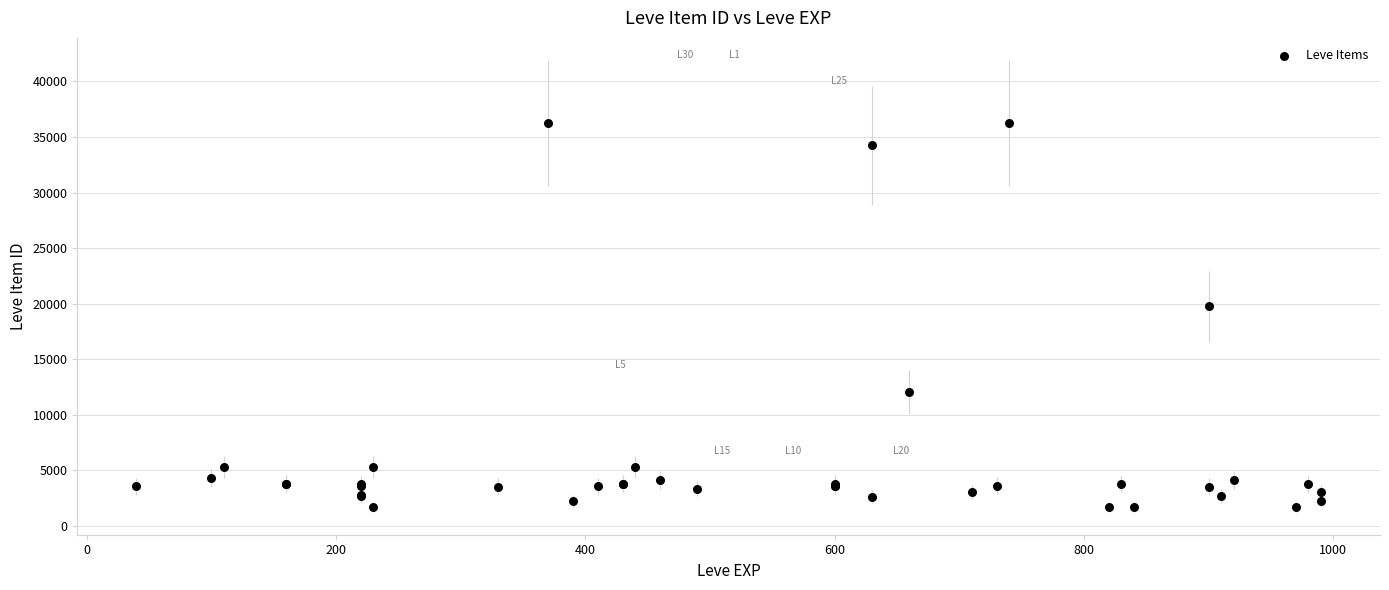

What Y value in the scatter plot is closest to 18967?

19744